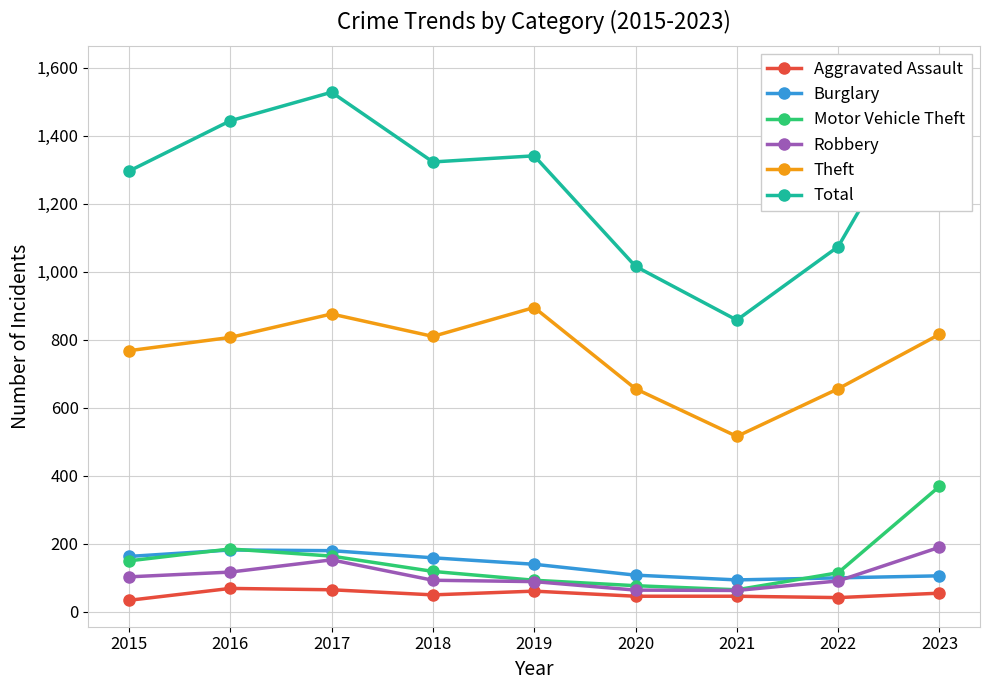

True or false: Total and Theft cross at least once.

False